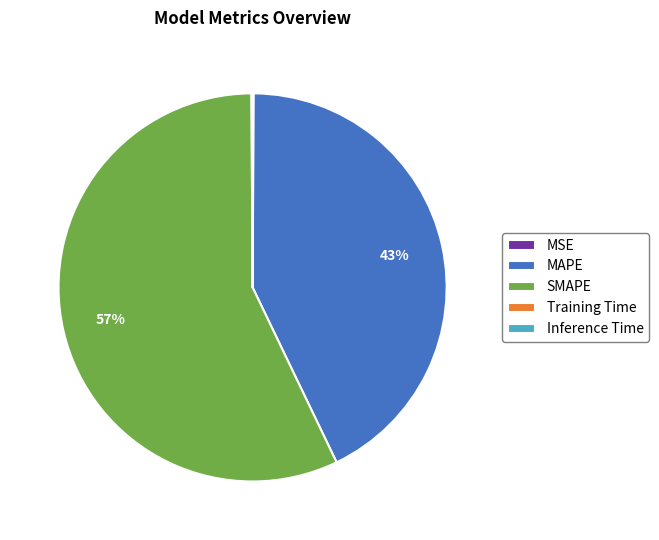

True or false: SMAPE accounts for 57% of the total.

True